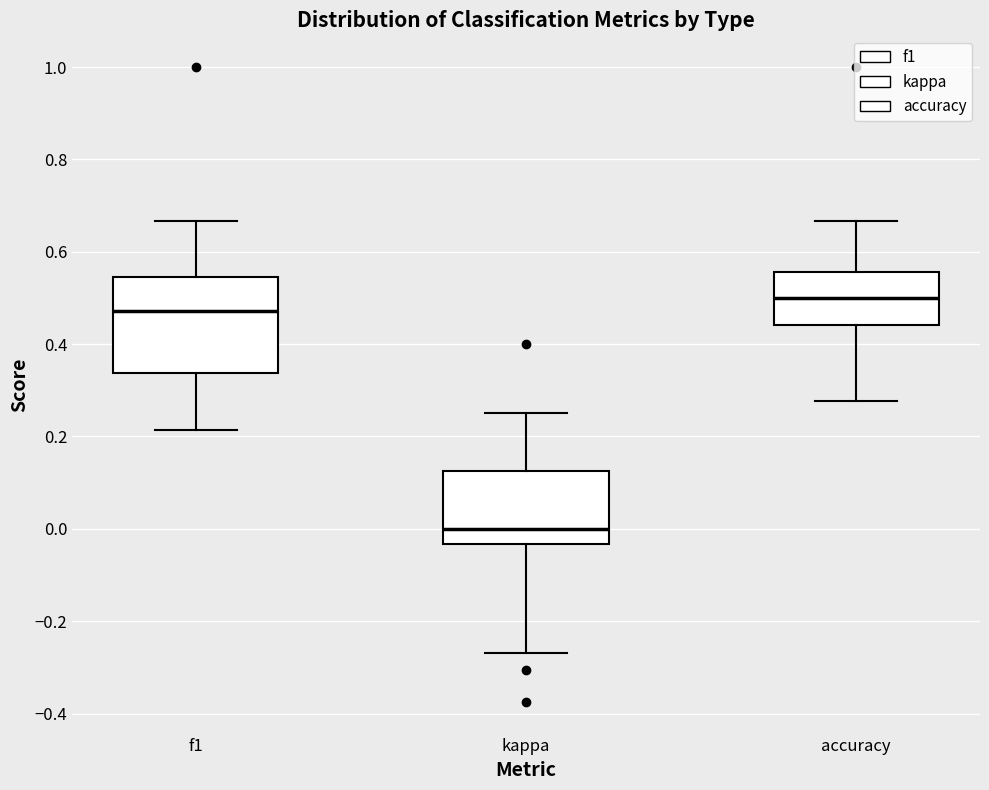

Where does the lower whisker of the box for kappa end on the y-axis? The values are not printed on the chart, so give them approximately, as read against the axis.

-0.26